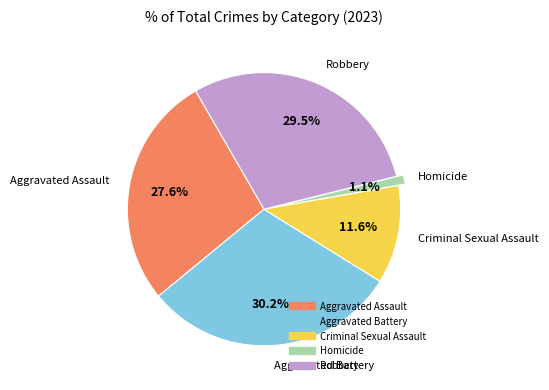

What percentage is NOT represented by Homicide?

98.9%